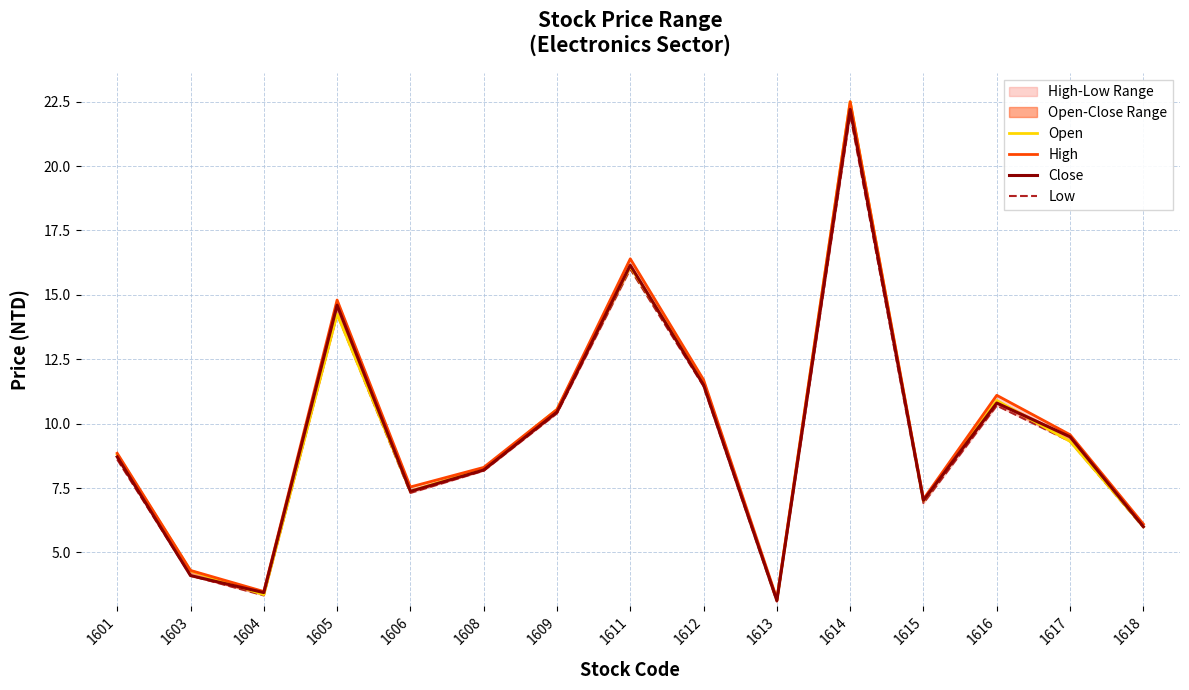

How many data points does each series have?

15